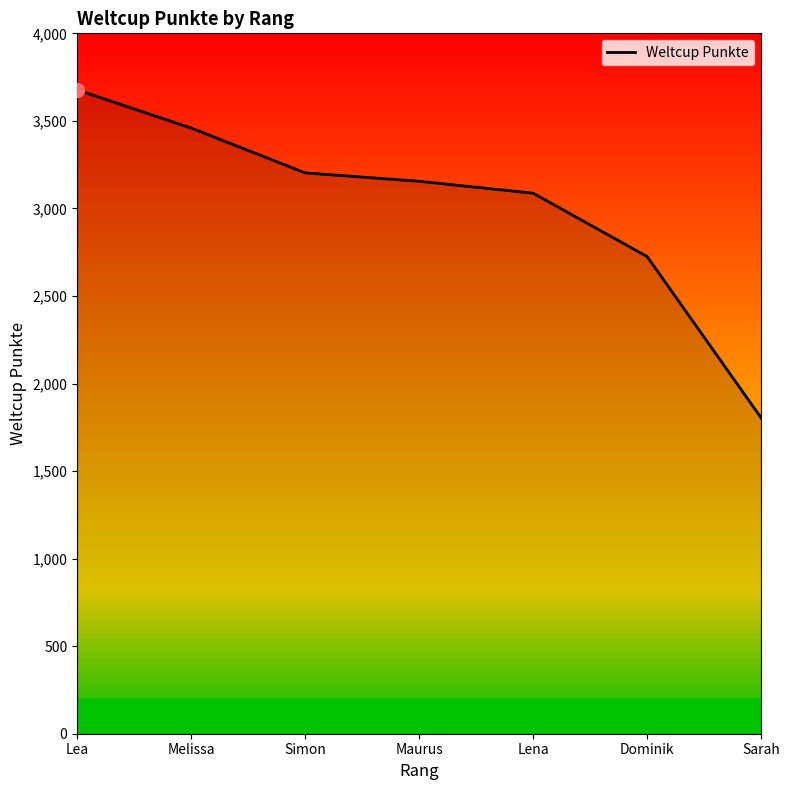

Which label corresponds to the largest value in the chart?

Lea